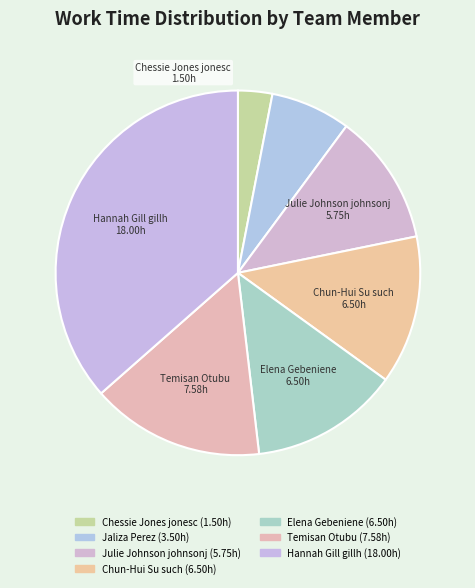

Which slice is the largest?

Hannah Gill gillh